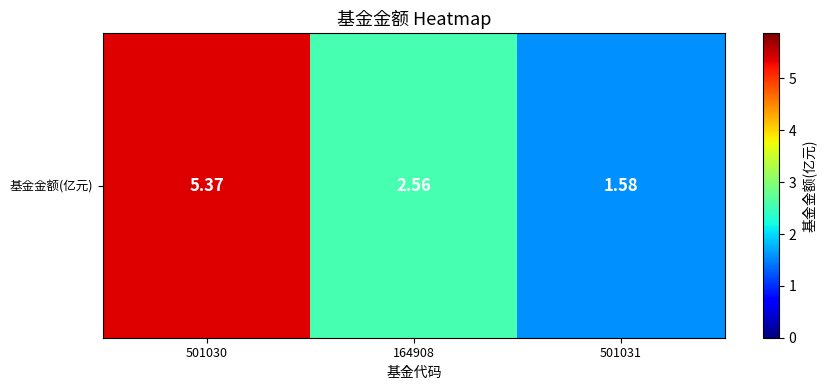

What is the change in value from 164908 to 501031?

-1.0